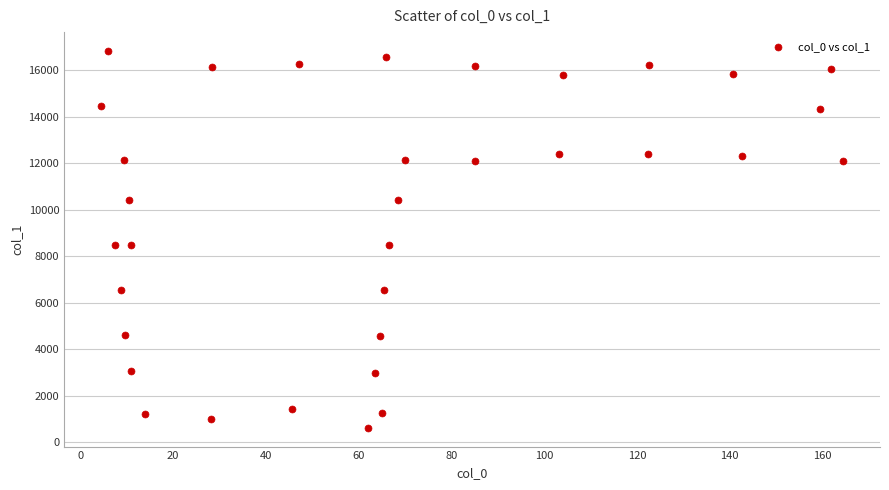

What is the range of Y values (max minus min)?

16187.3